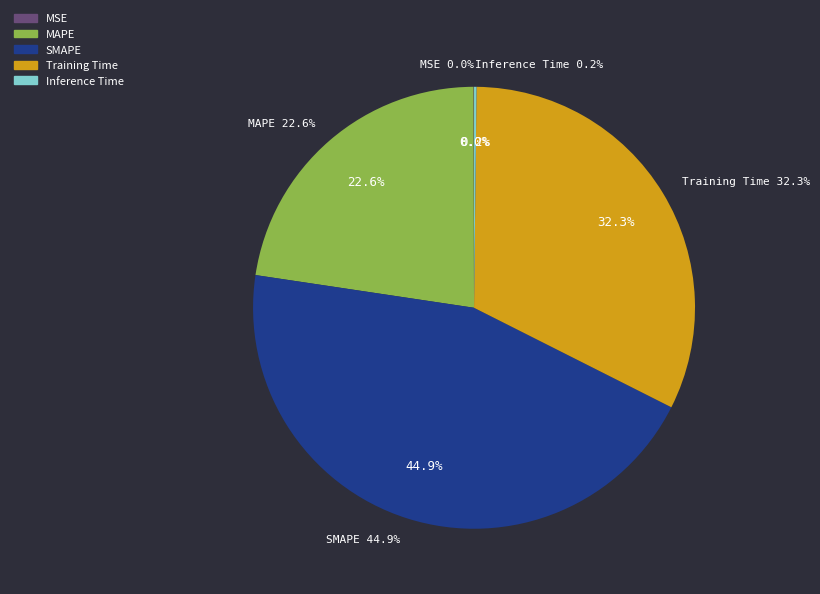

To the nearest percent, what is the combined percentage of MSE and Training Time?

32%